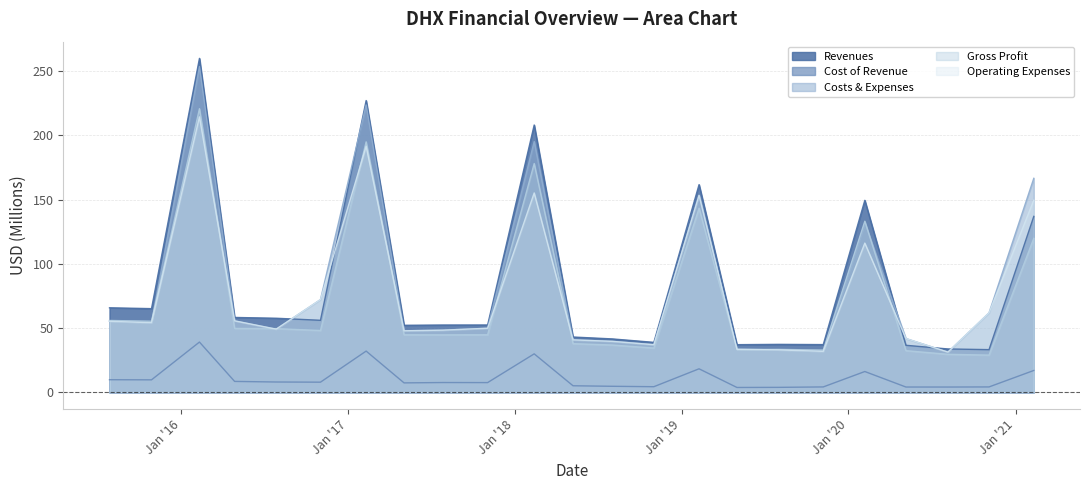

At how many categories does at least one series exceed 218?

2